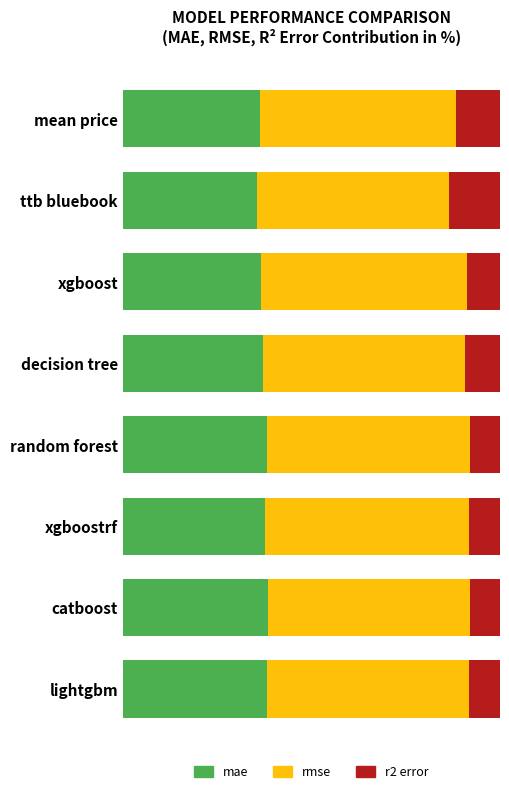

What is the difference between the second highest and second lowest values in the rmse series?

2.1